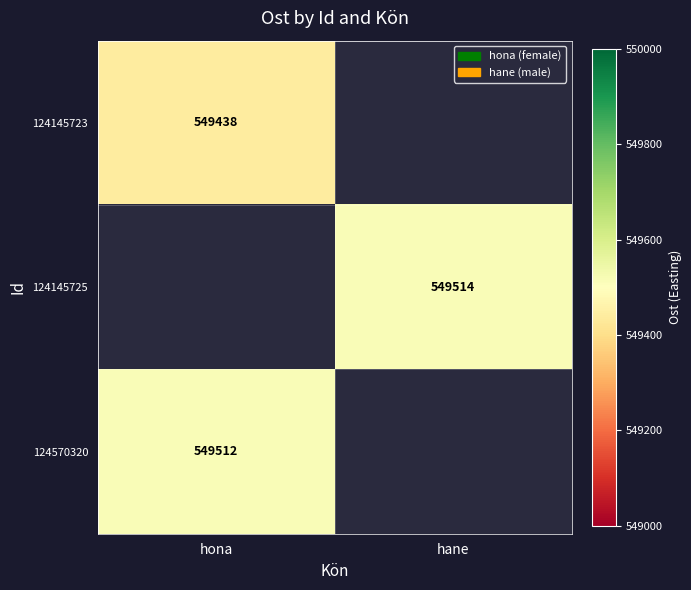

The 124145723 series shows 967797 at hona. True or false?

False